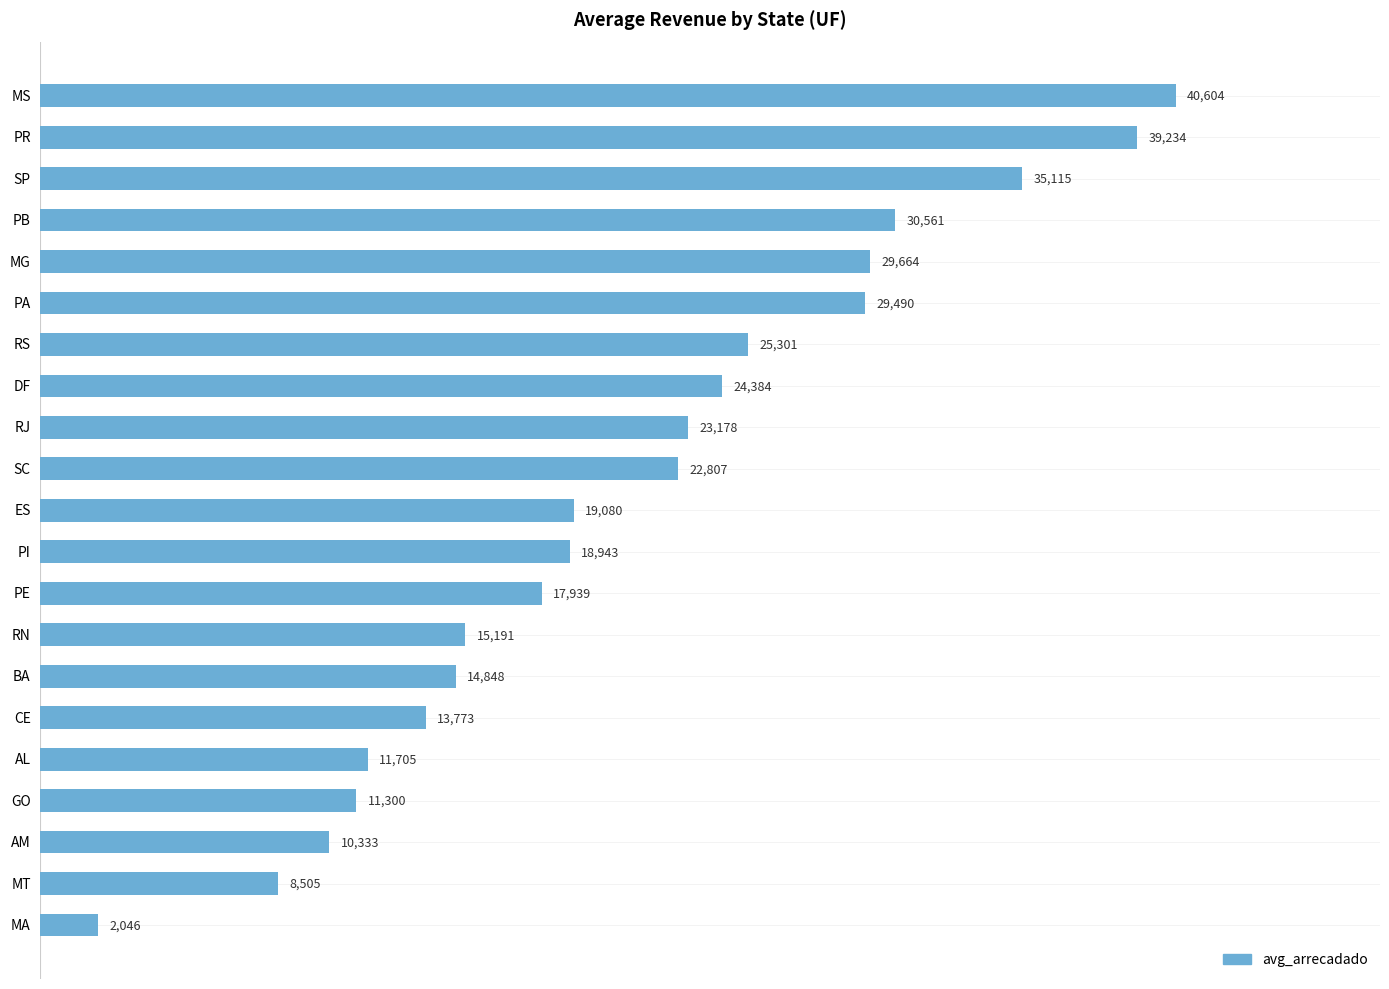

What is the average value?

21142.9